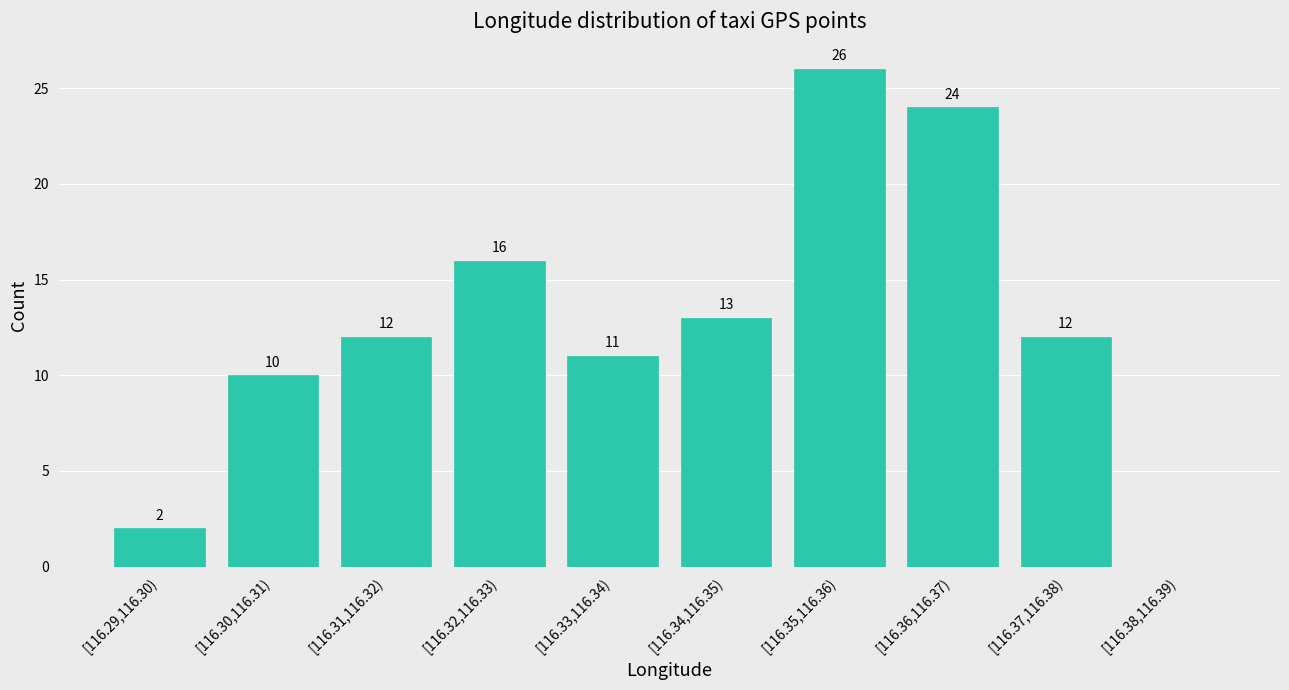

Reading right to left, transcribe all the data shown in this chart.

[116.38,116.39)=0	[116.37,116.38)=12	[116.36,116.37)=24	[116.35,116.36)=26	[116.34,116.35)=13	[116.33,116.34)=11	[116.32,116.33)=16	[116.31,116.32)=12	[116.30,116.31)=10	[116.29,116.30)=2